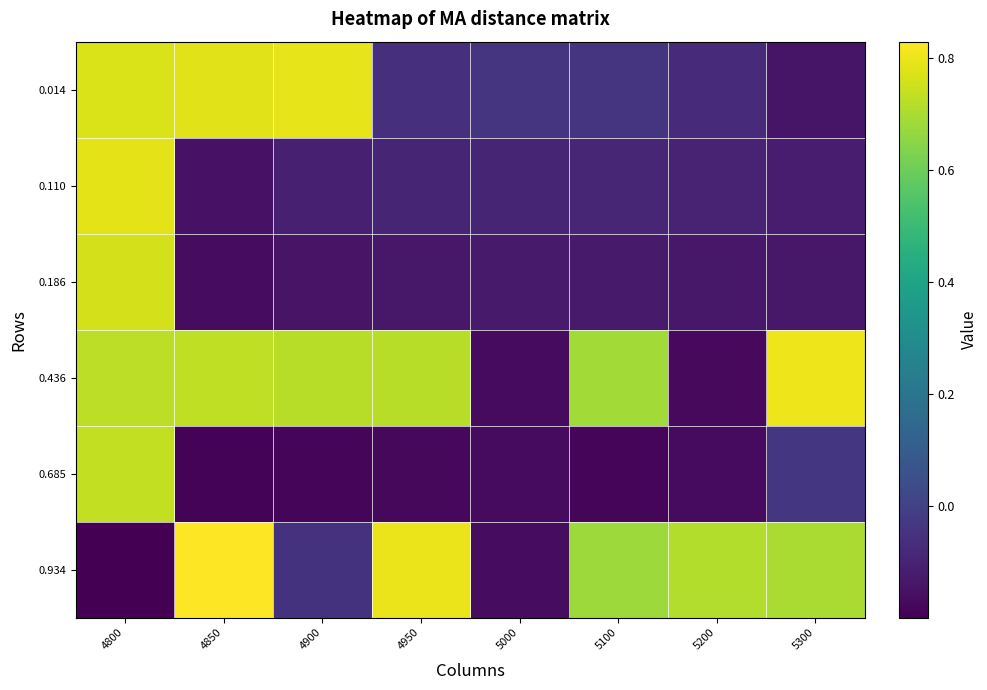

How many data points does each series have?

8